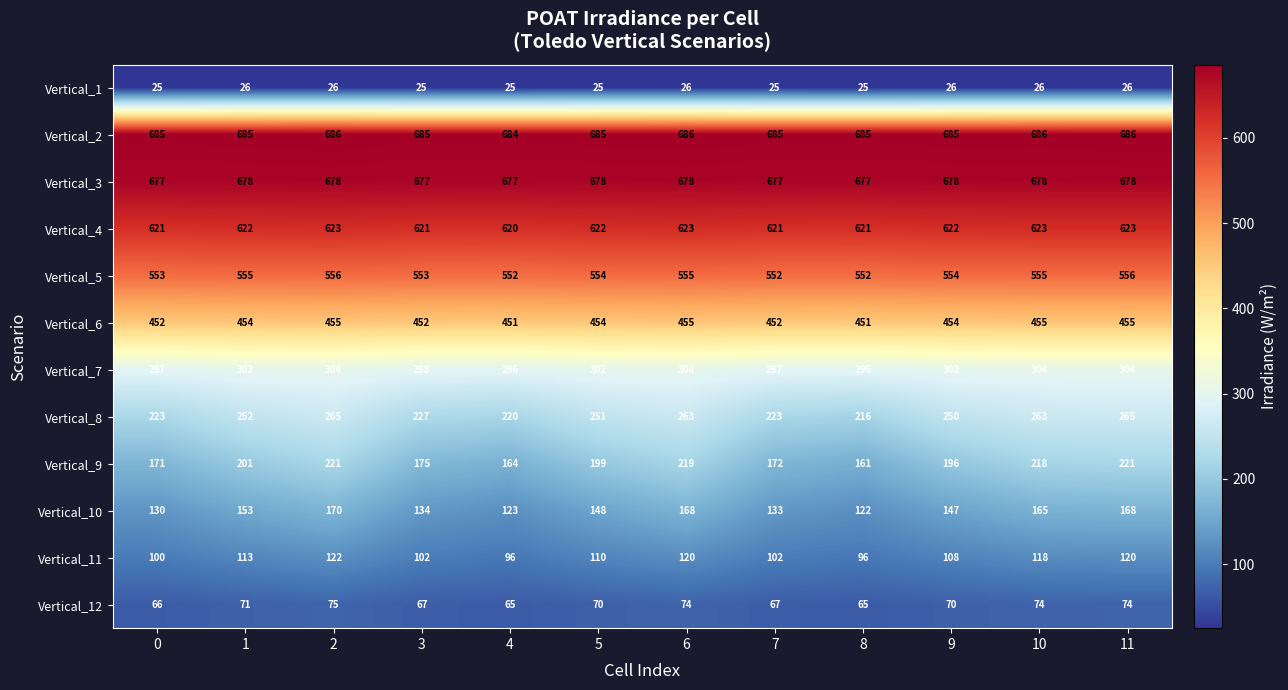

What is the minimum value for Vertical_8?

216